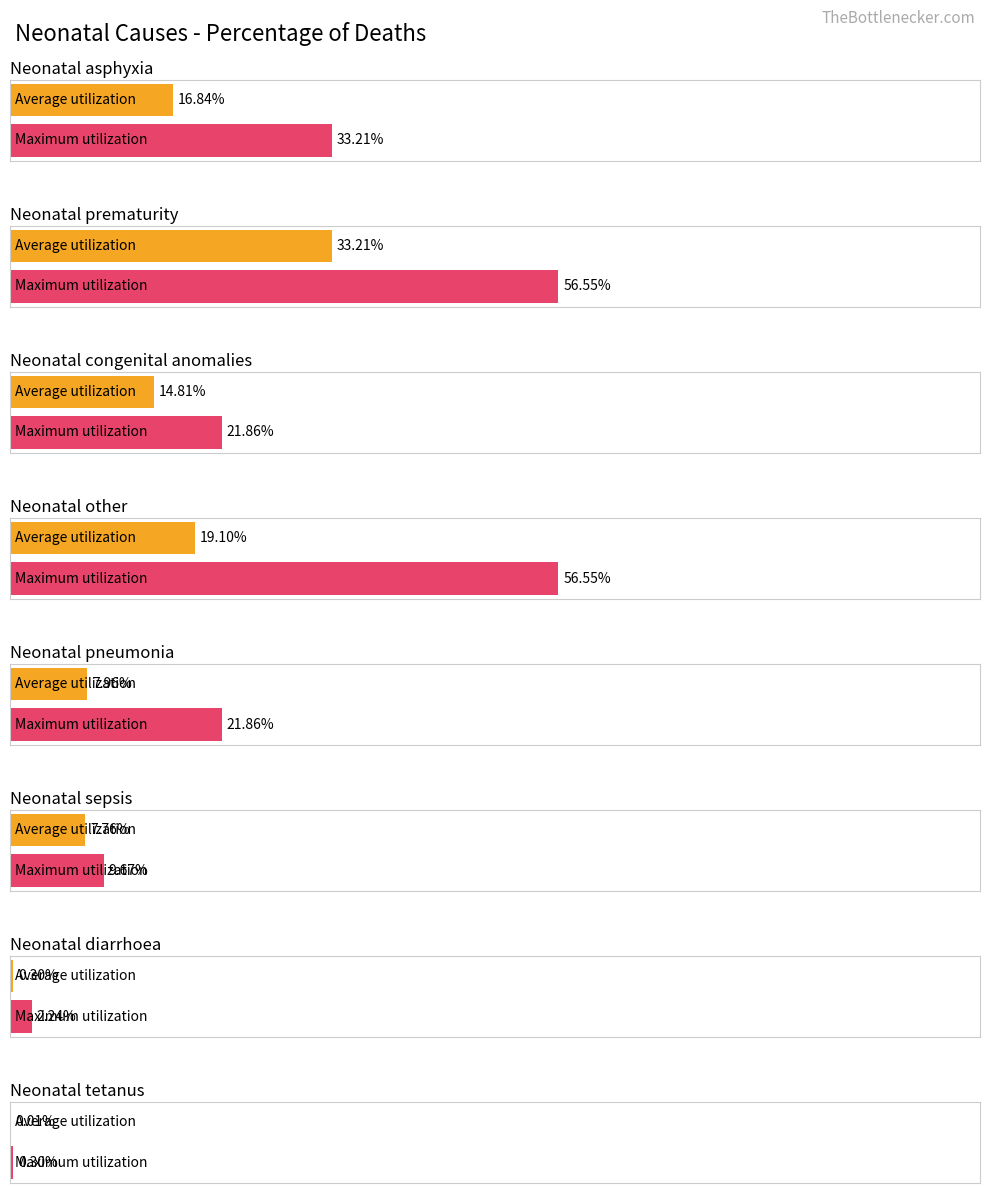

At which category does the chart reach its minimum across all series?

Neonatal tetanus